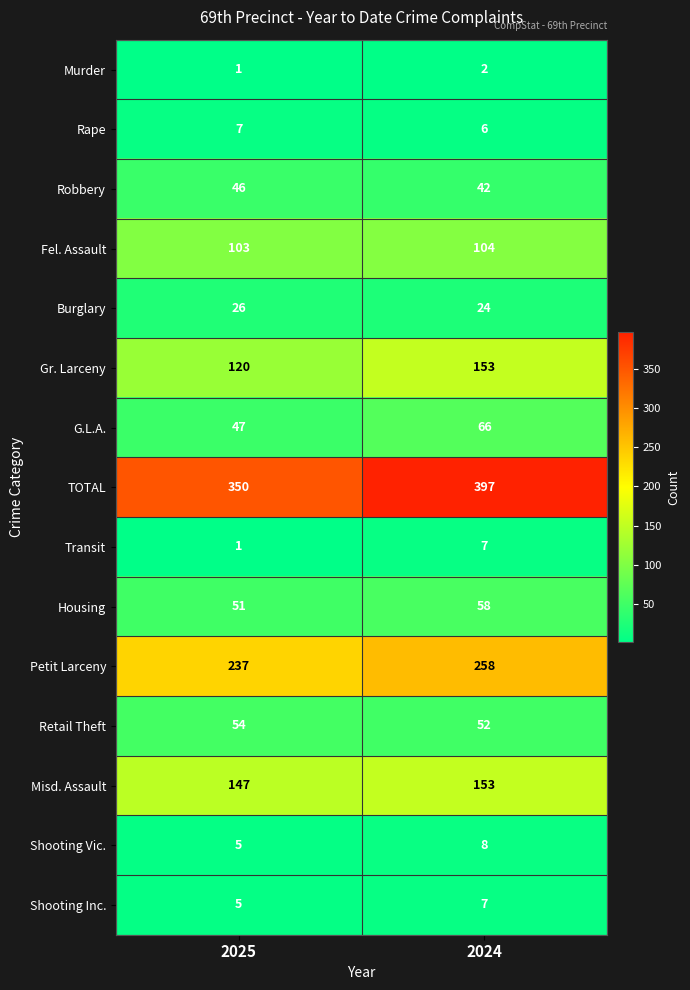

What value does the Retail Theft series have at 2024?

52